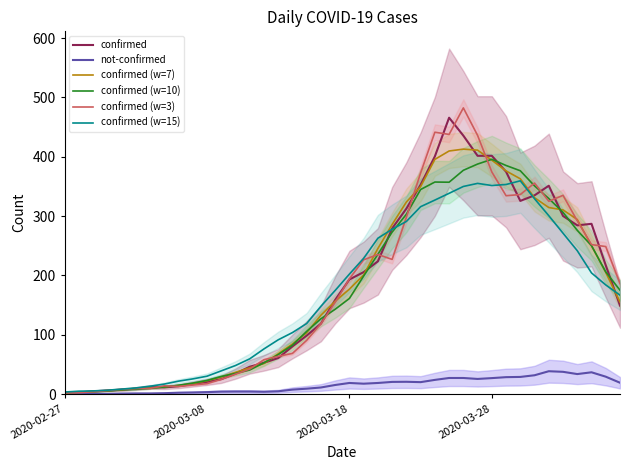

What is the maximum value for confirmed (w=7)?

412.9